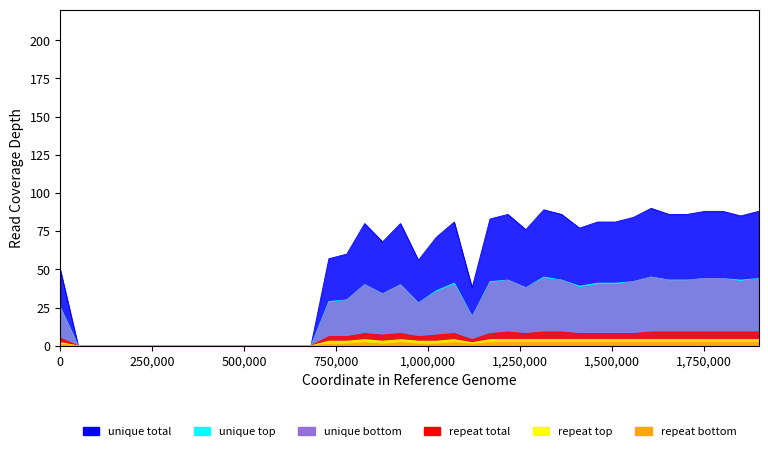

What are all the series names shown in the legend?

unique total, unique top, unique bottom, repeat total, repeat top, repeat bottom